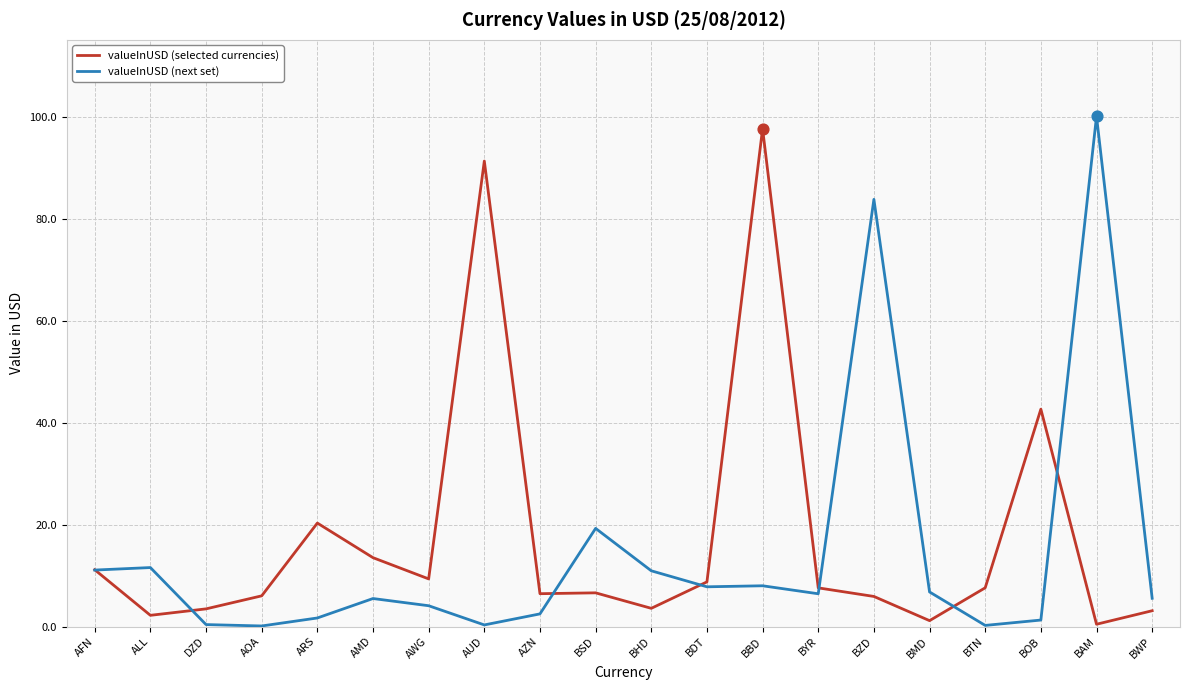

Which series has the largest total across all categories?

valueInUSD (selected currencies)